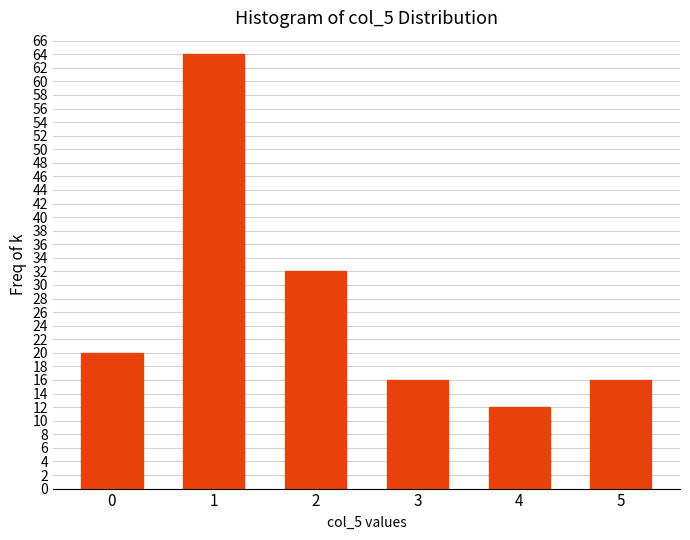

Reading left to right, what are all the values shown in this chart?

0=20	1=64	2=32	3=16	4=12	5=16